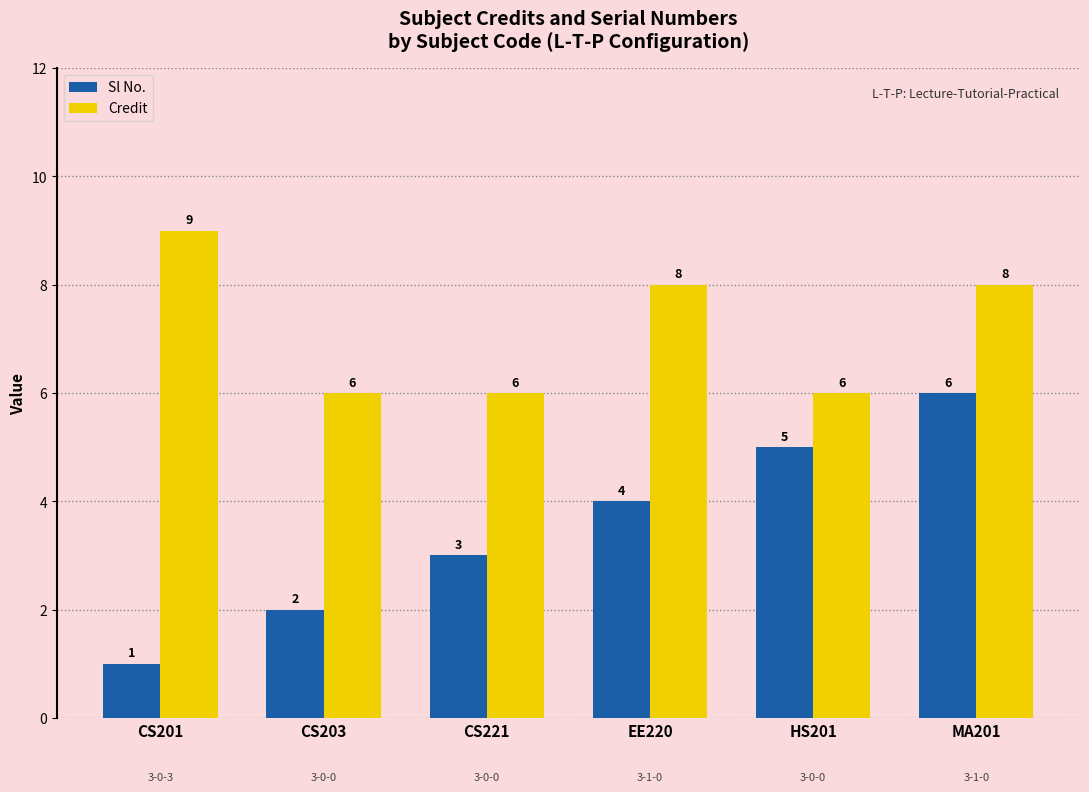

Reading left to right, what are all the values shown in this chart?

Sl No.: CS201=1	CS203=2	CS221=3	EE220=4	HS201=5	MA201=6
Credit: CS201=9	CS203=6	CS221=6	EE220=8	HS201=6	MA201=8